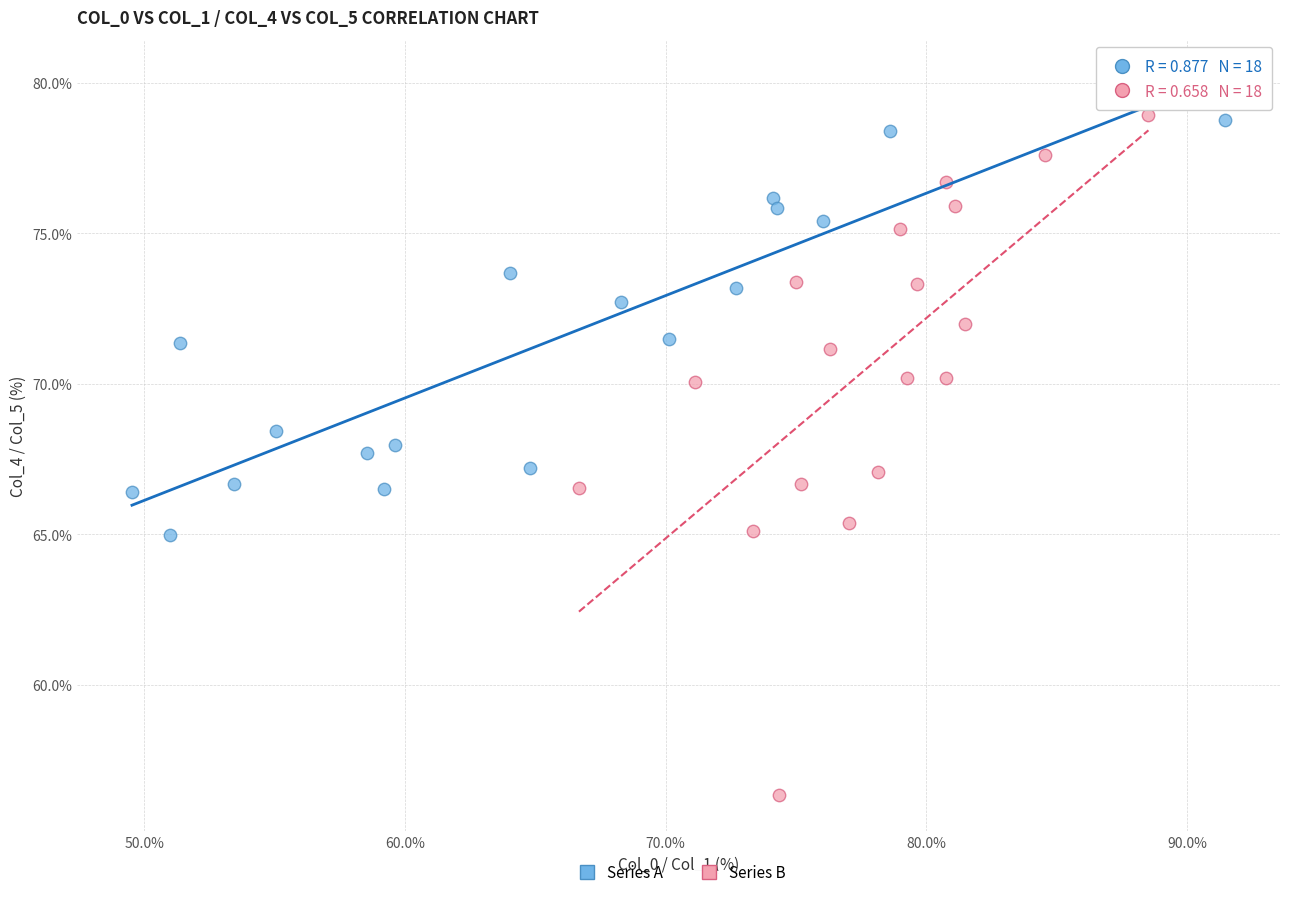

What are all the series names shown in the legend?

Series A, Series B